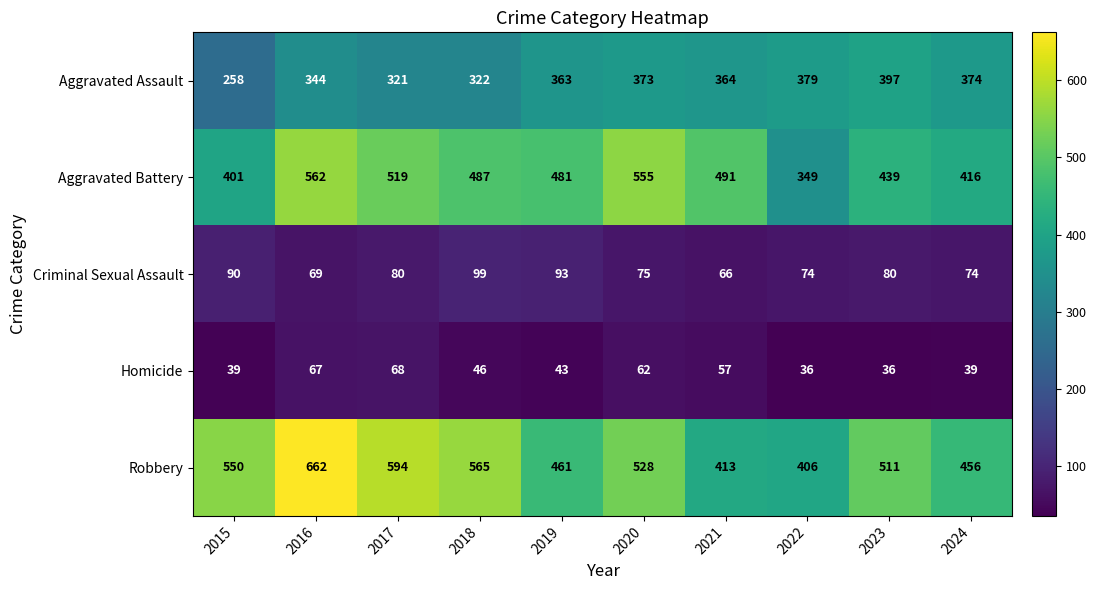

How many data points in Aggravated Battery are less than 487?

5